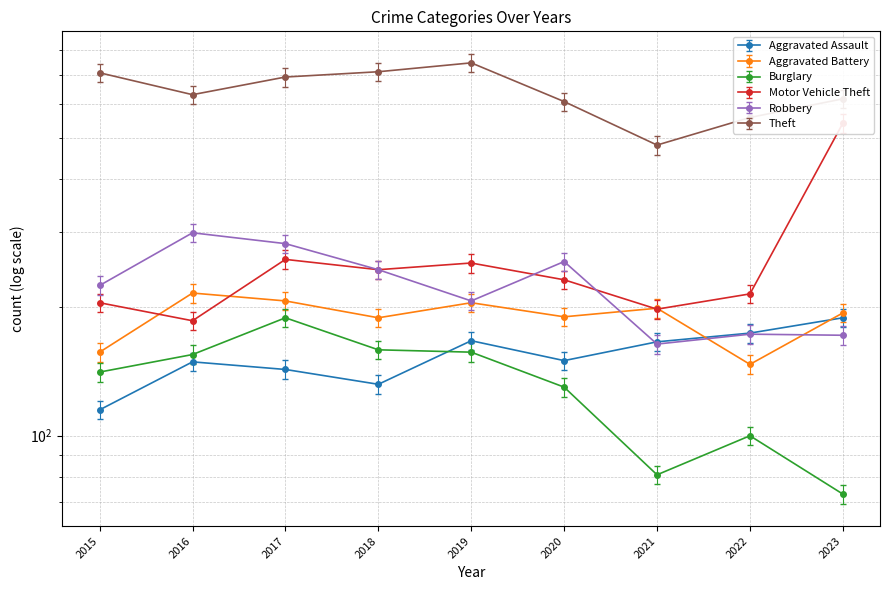

True or false: Aggravated Battery has a value of 207.0 at 2017.

True